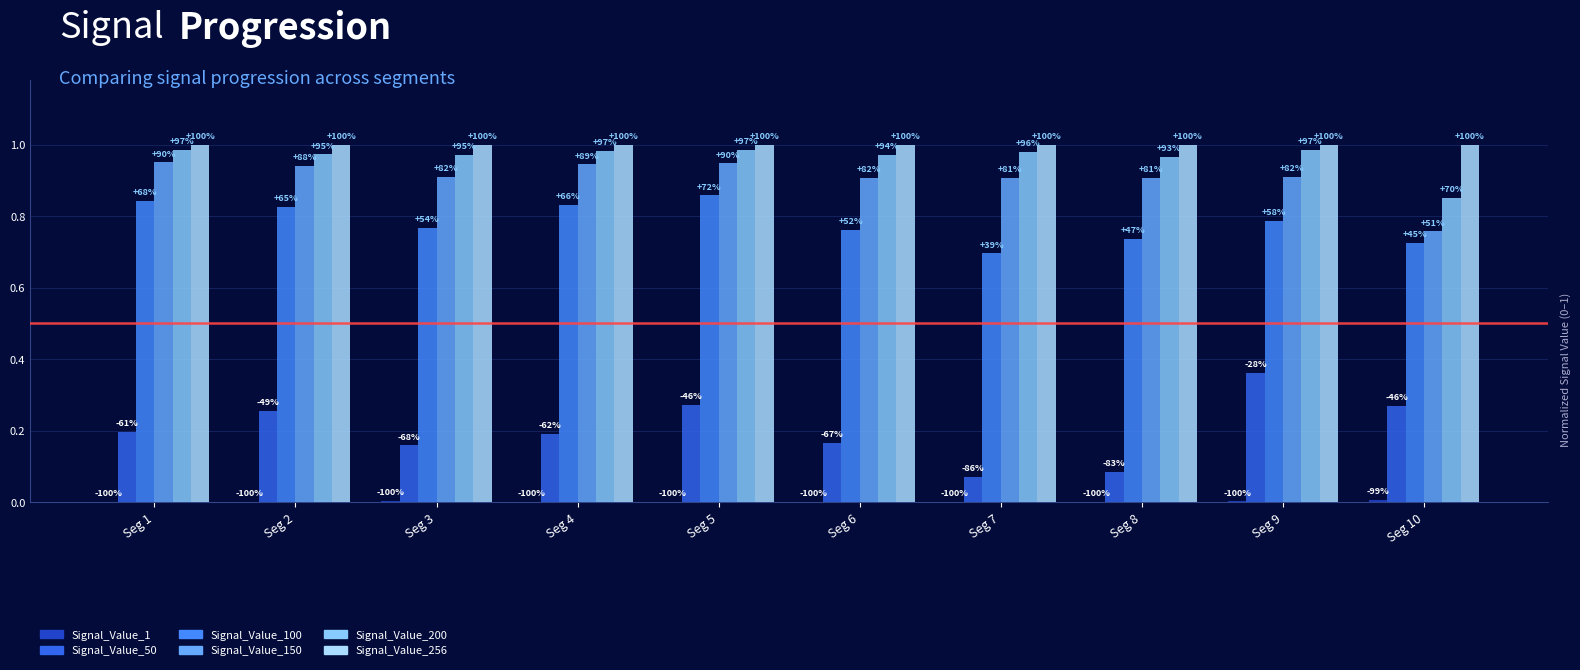

Are the bars horizontal?

No